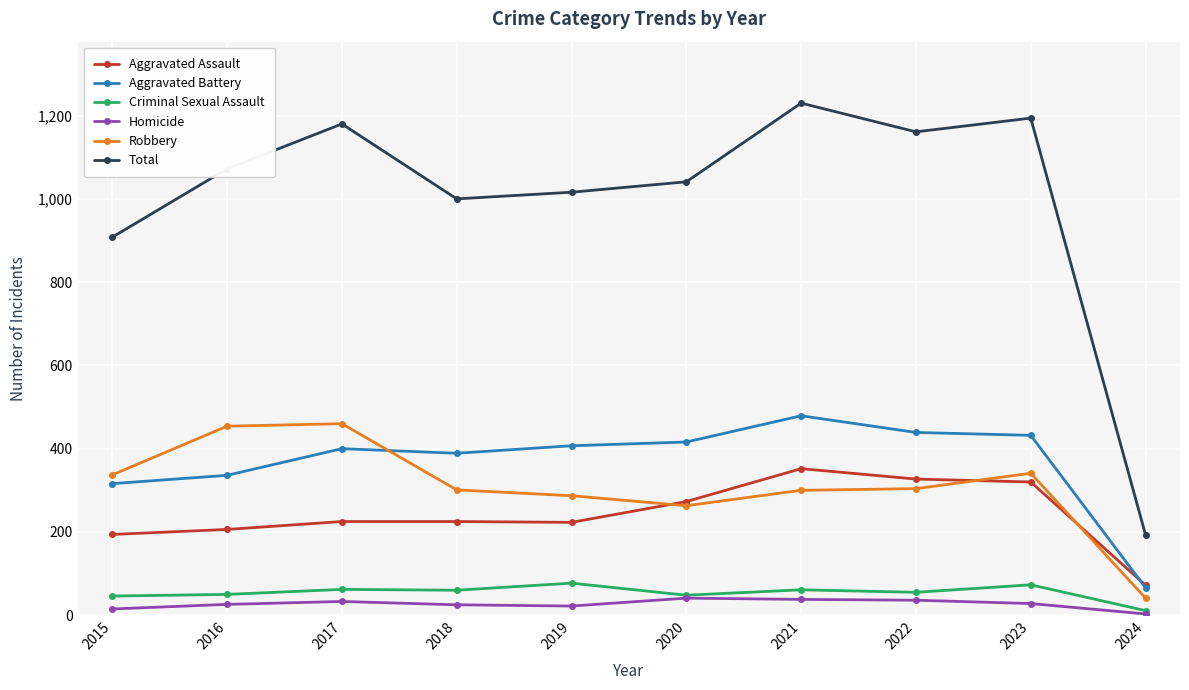

Reading left to right, list all the values displayed in this chart.

Aggravated Assault: 194	206	225	225	223	273	352	327	320	72
Aggravated Battery: 316	336	400	389	407	416	479	439	432	66
Criminal Sexual Assault: 46	50	62	60	77	48	61	55	73	11
Homicide: 15	26	33	25	22	41	38	36	28	3
Robbery: 337	454	460	301	287	263	300	304	341	41
Total: 908	1072	1180	1000	1016	1041	1230	1161	1194	193